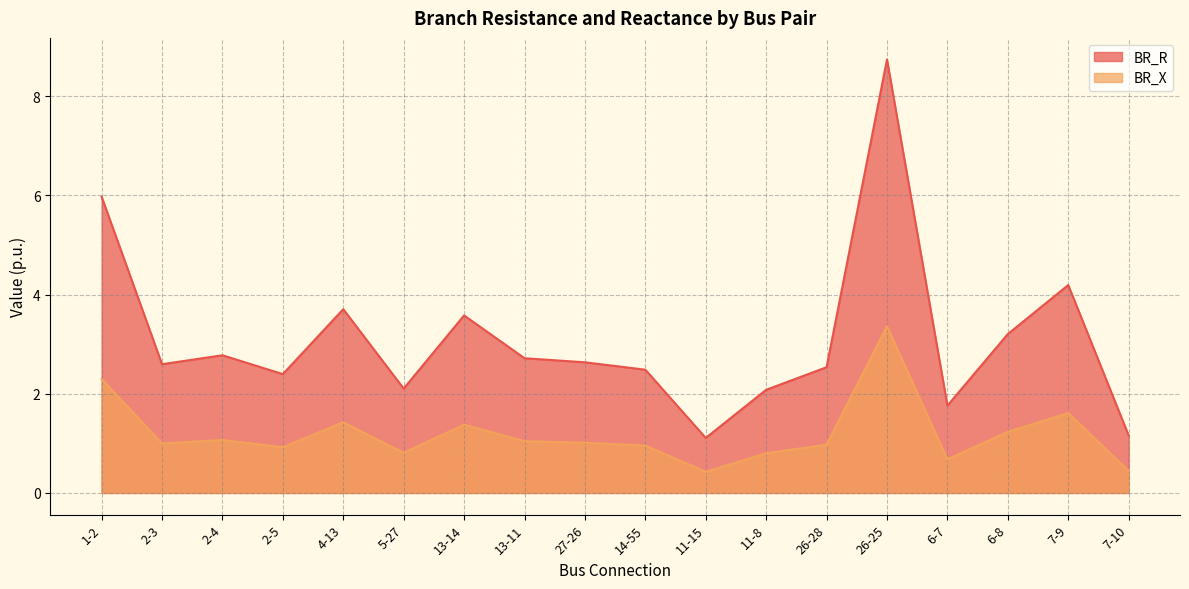

Rank the categories by BR_X value from lowest to highest.

11-15, 7-10, 6-7, 11-8, 5-27, 2-5, 14-55, 26-28, 2-3, 27-26, 13-11, 2-4, 6-8, 13-14, 4-13, 7-9, 1-2, 26-25